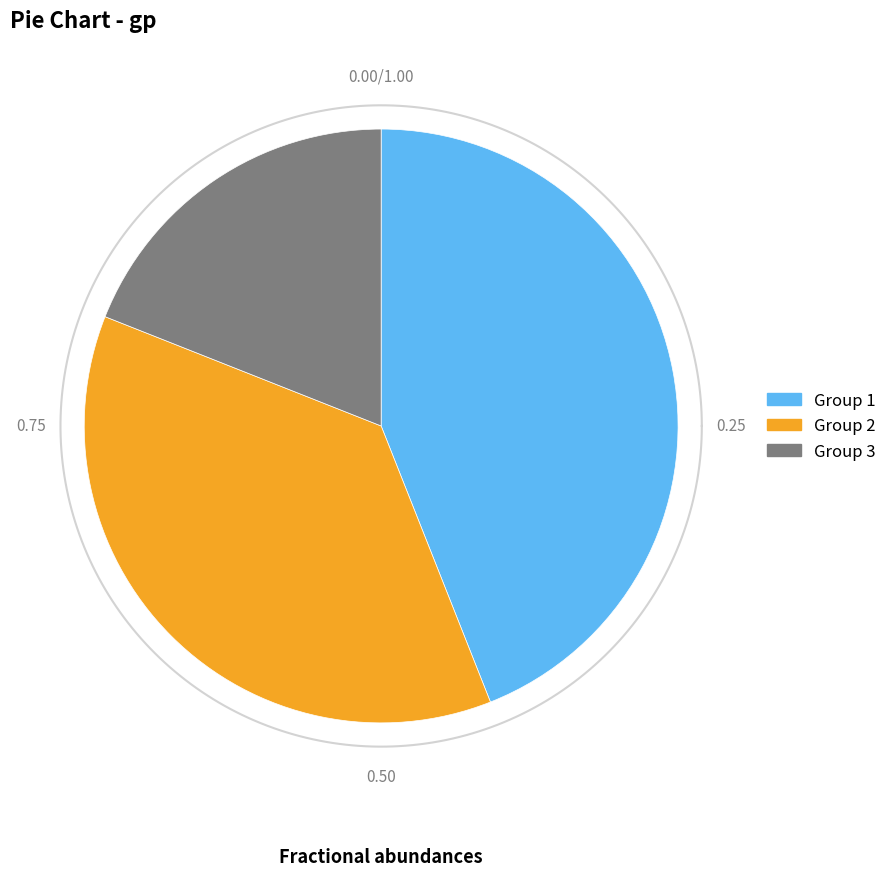

What is the smallest slice in the pie chart?

3